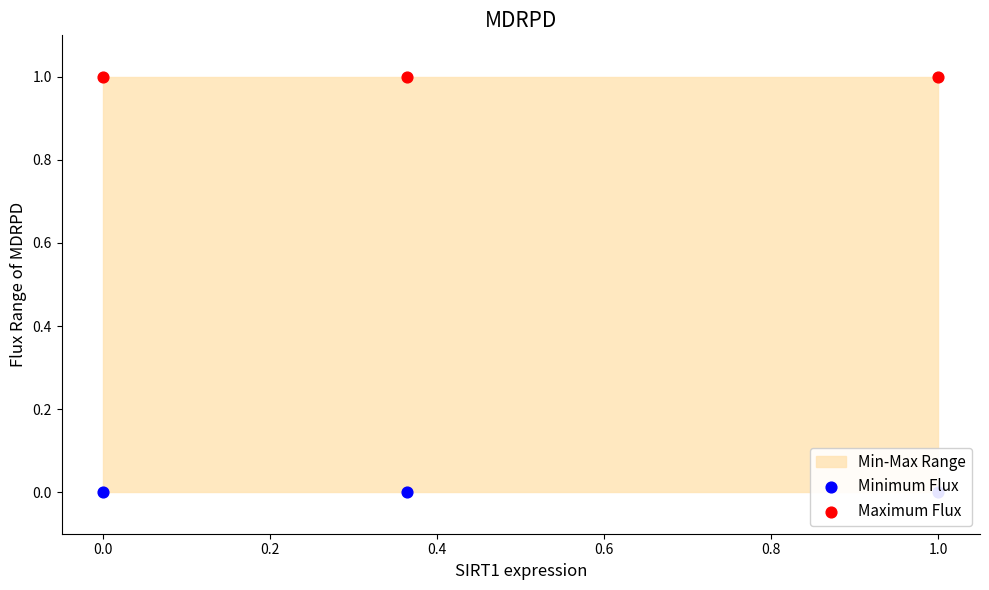

At how many categories does at least one series exceed 0?

3